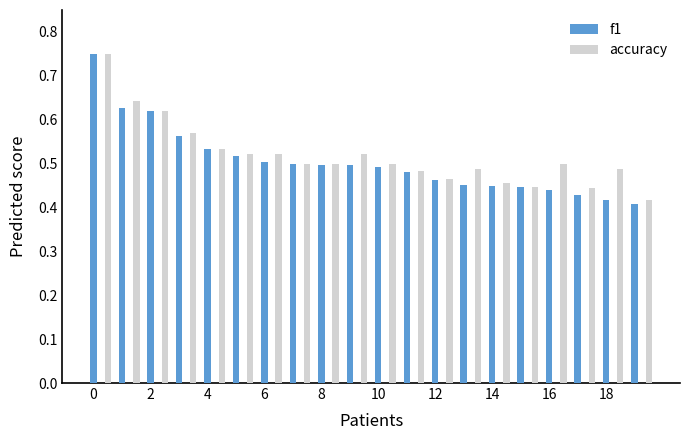

What are all the series names shown in the legend?

f1, accuracy